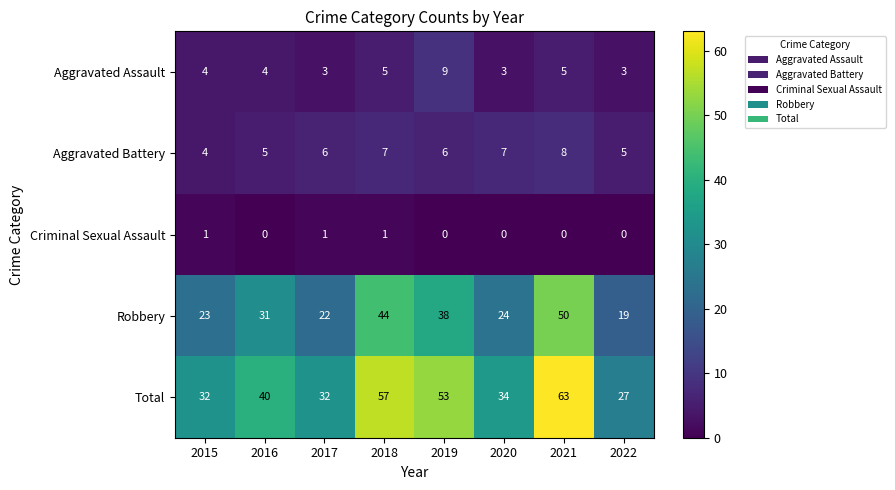

List the labels in order of Robbery value, largest first.

2021, 2018, 2019, 2016, 2020, 2015, 2017, 2022